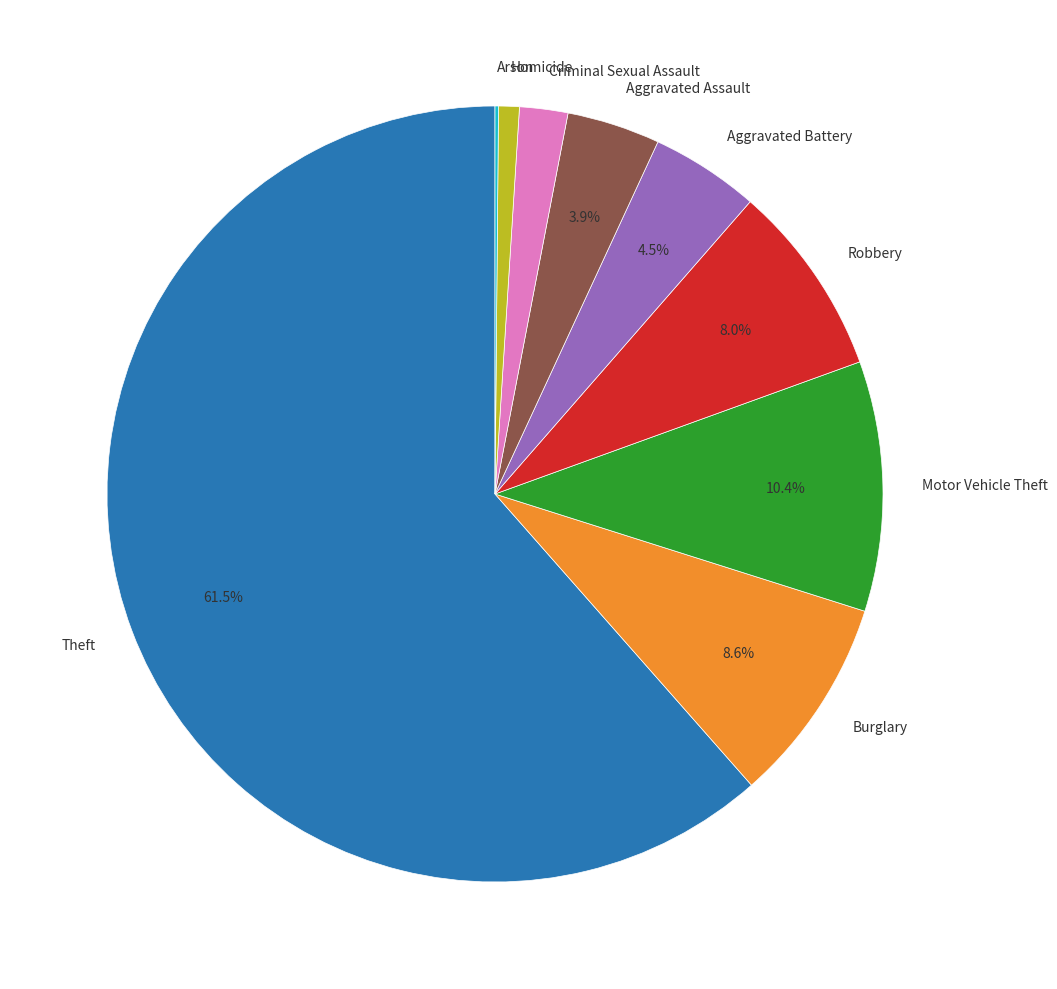

To the nearest percent, what is the average slice percentage?

11%